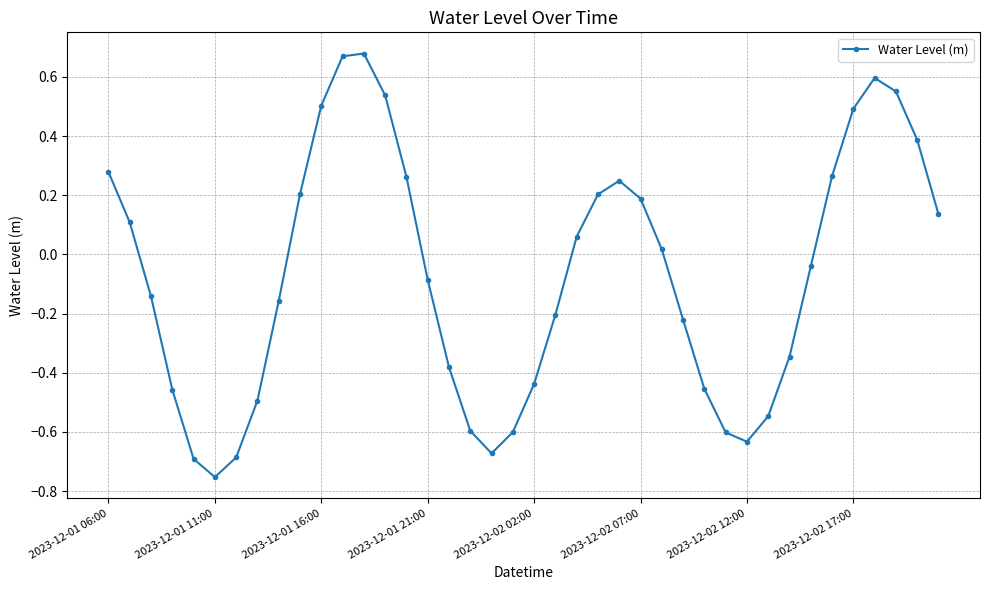

How many interior local valleys (lower than both neighbors) does the data have?

3